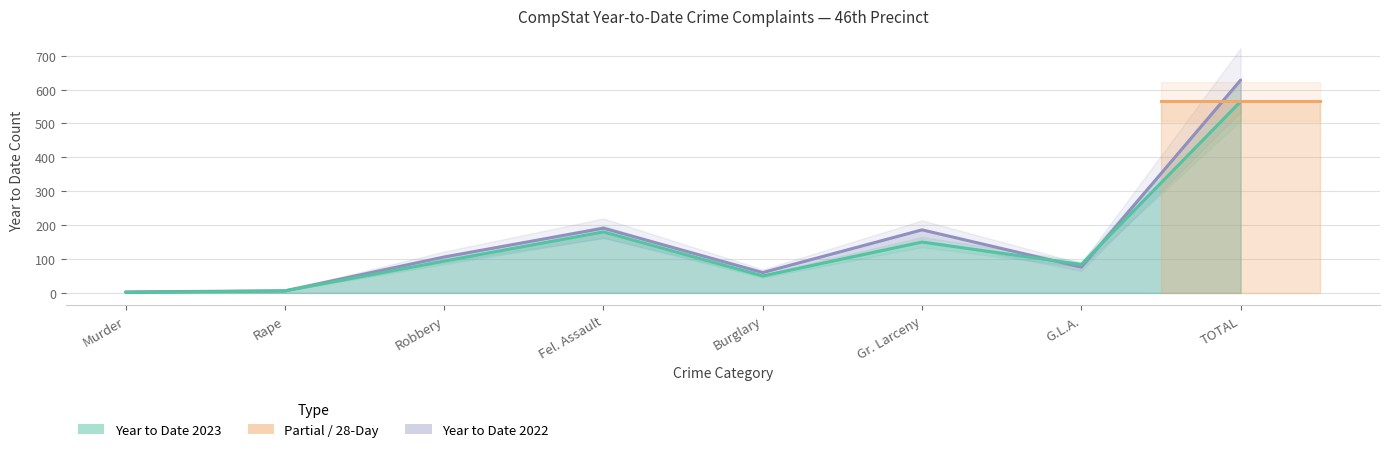

List the series in order of their overall mean, highest first.

Year to Date 2022, Year to Date 2023